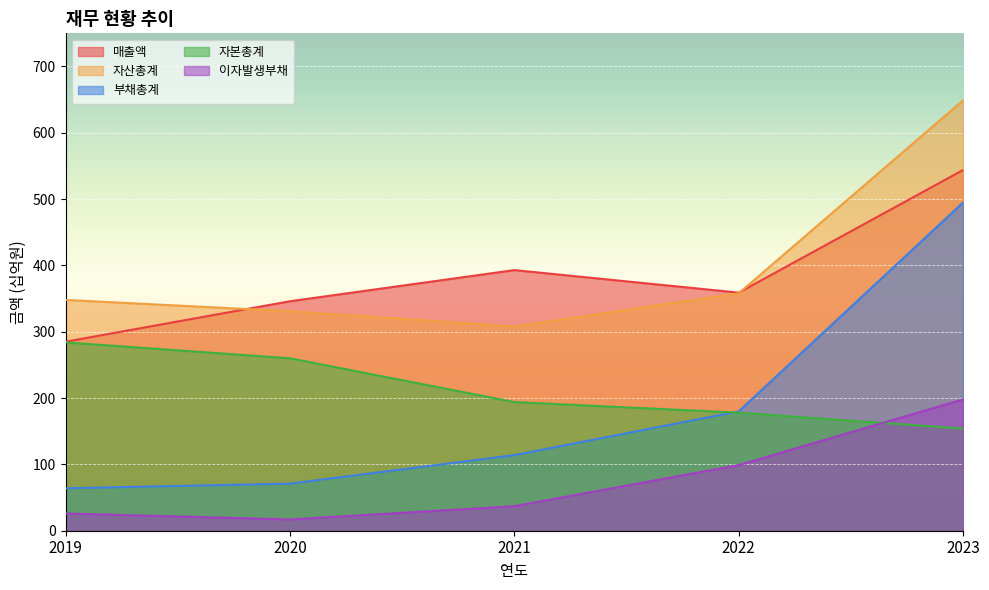

What is the total value across all series at 2023?

2040